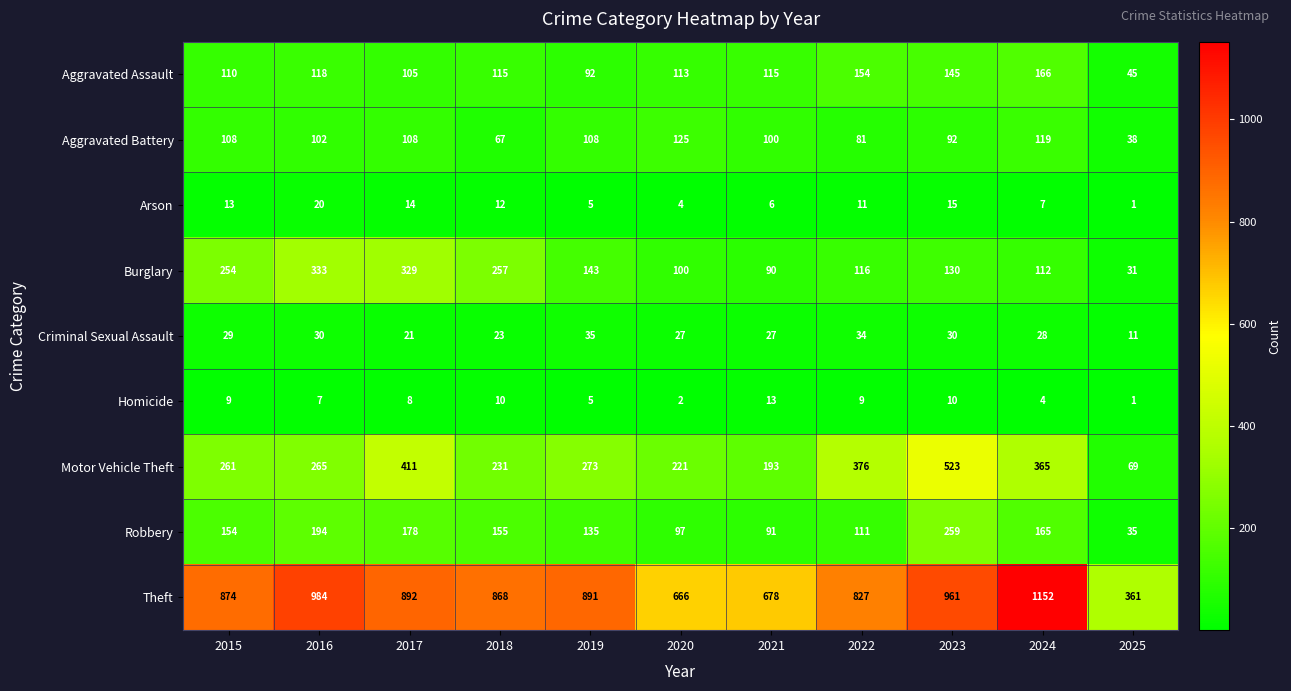

At which category is the sum across all series the highest?

2023